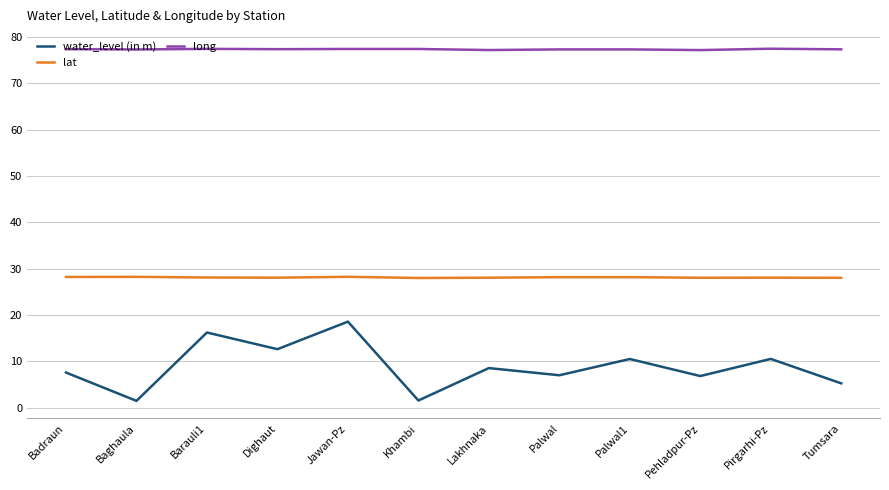

What is the sum of the lat values at Jawan-Pz and Badraun?

56.4